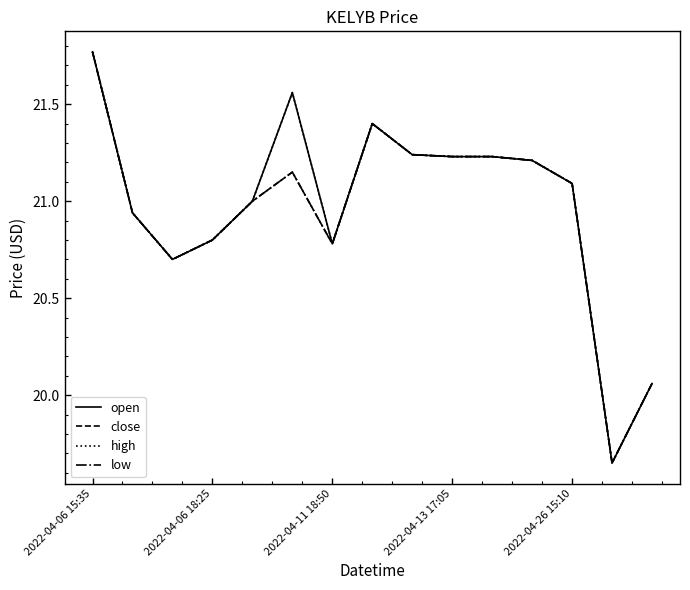

Reading right to left, transcribe all the data shown in this chart.

open: 20.1	19.7	21.1	21.2	21.2	21.2	21.2	21.4	20.8	21.6	21.0	20.8	20.7	20.9	21.8
close: 20.1	19.7	21.1	21.2	21.2	21.2	21.2	21.4	20.8	21.1	21.0	20.8	20.7	20.9	21.8
high: 20.1	19.7	21.1	21.2	21.2	21.2	21.2	21.4	20.8	21.6	21.0	20.8	20.7	20.9	21.8
low: 20.1	19.7	21.1	21.2	21.2	21.2	21.2	21.4	20.8	21.1	21.0	20.8	20.7	20.9	21.8